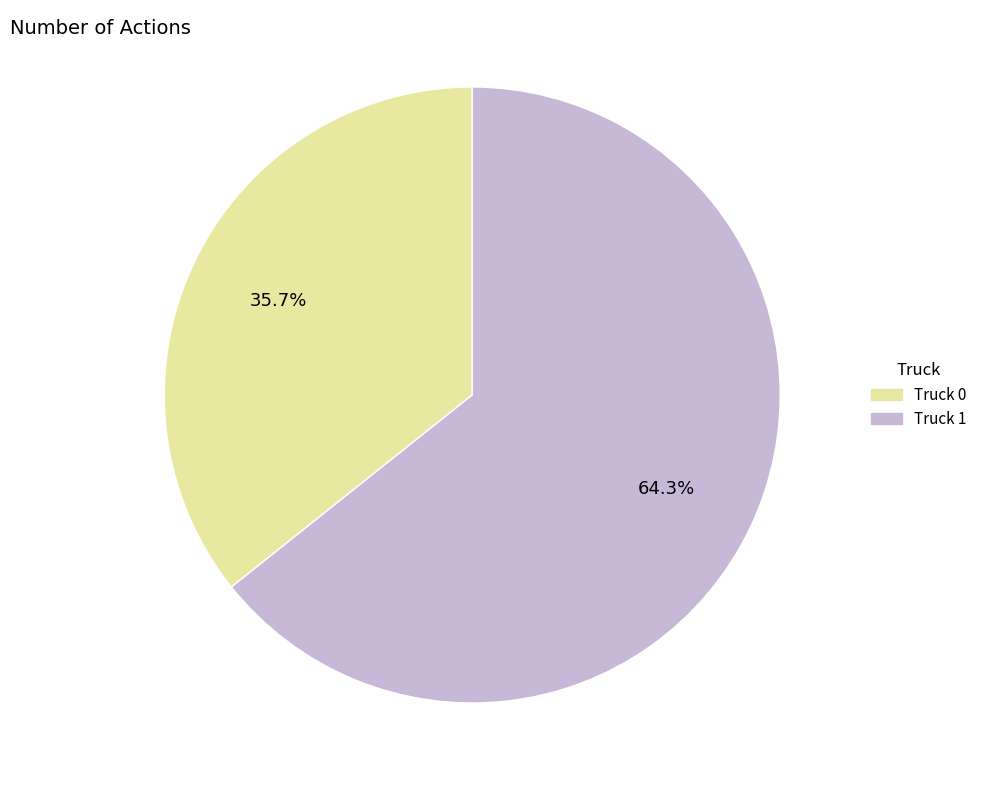

Combined, do Truck 1 and Truck 0 account for over 50%?

Yes